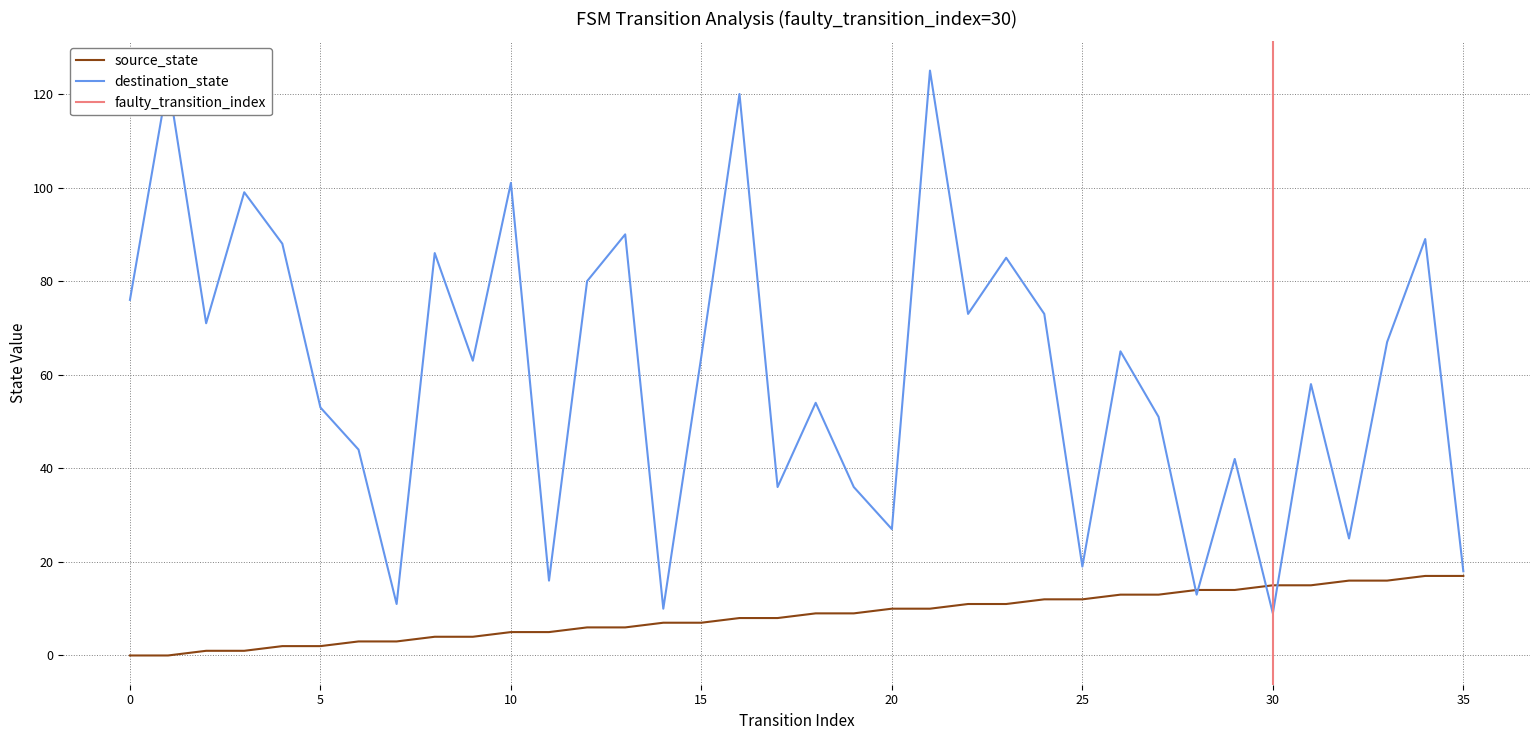

Does the chart display data point markers on the line(s)?

No